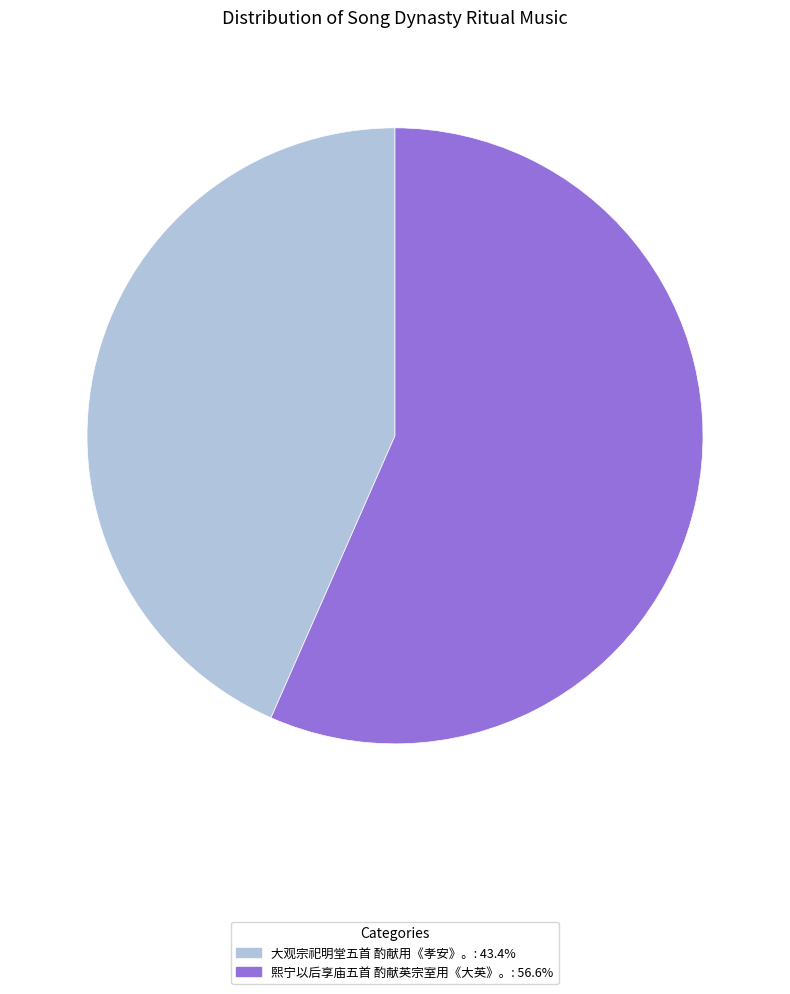

Is it true that 熙宁以后享庙五首 酌献英宗室用《大英》。 is 65% of the pie?

False